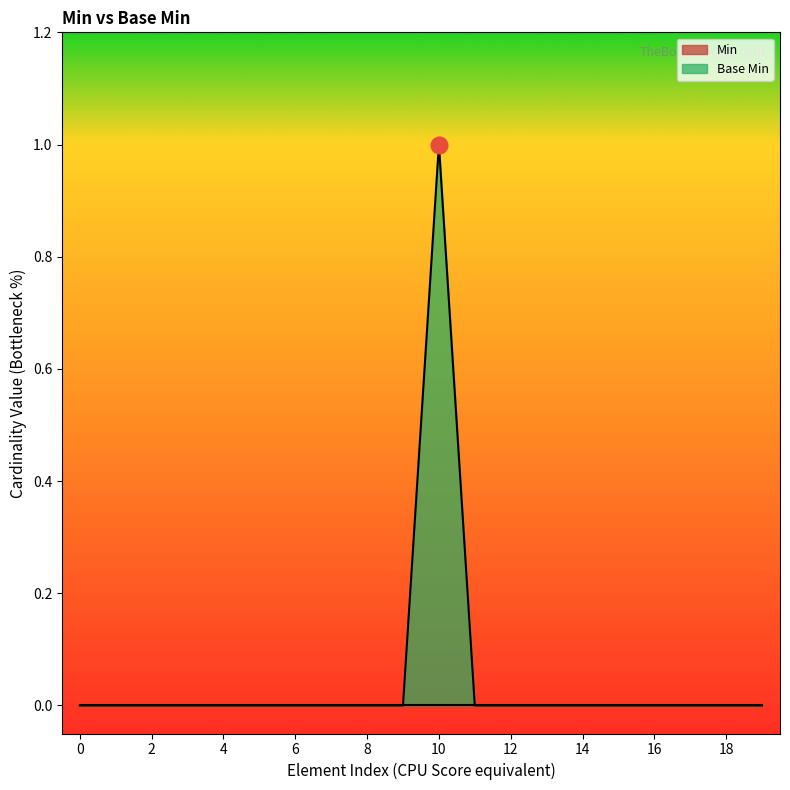

The chart shows a value of 1 at Organization.implicitRules. True or false?

False